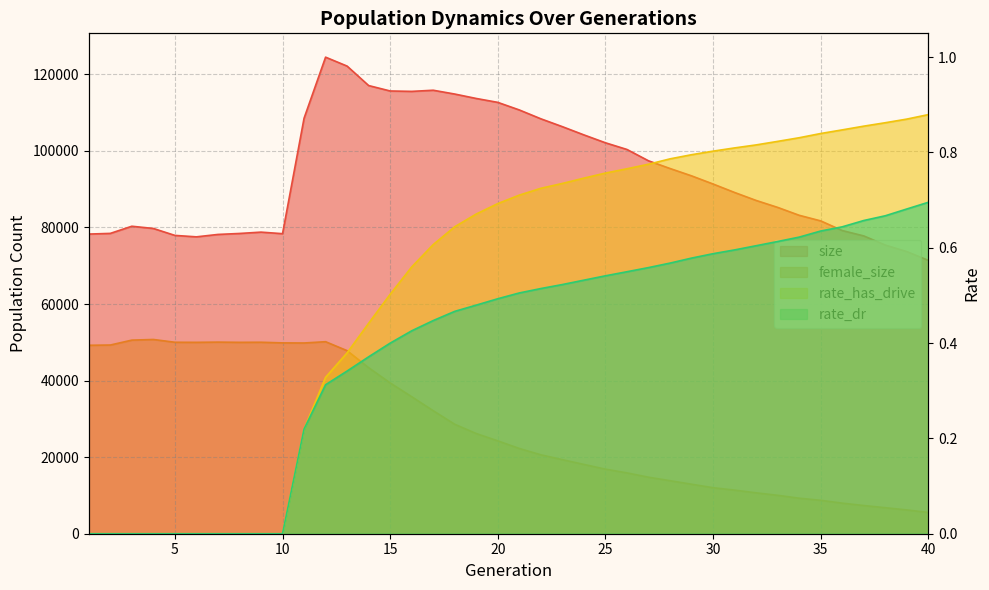

What is the average value of the rate_has_drive series?

0.5